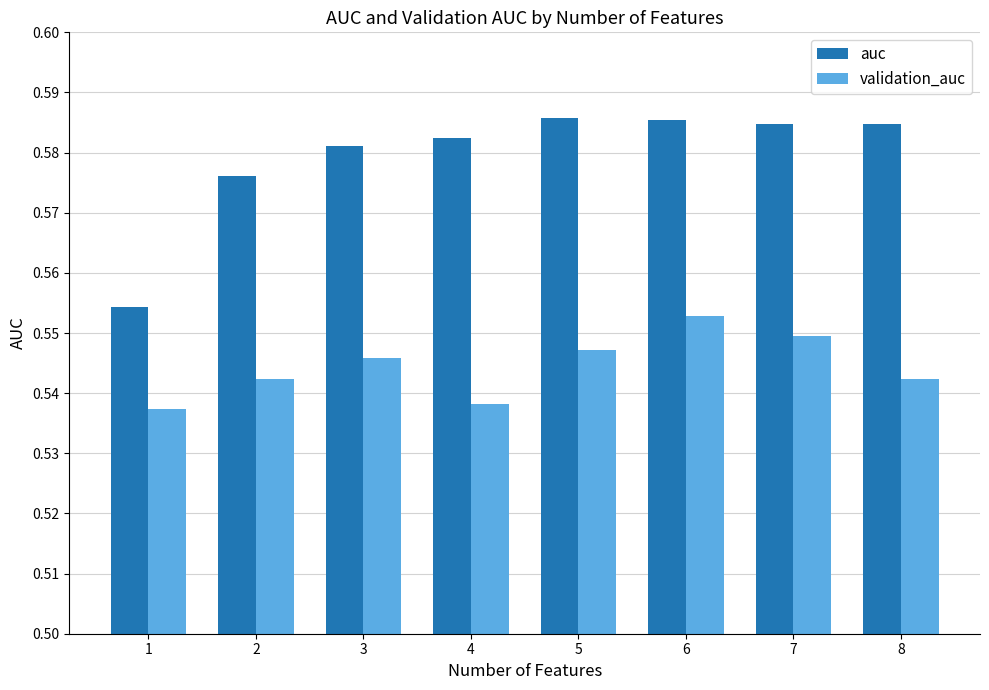

How many auc values are between 0 and 1?

8